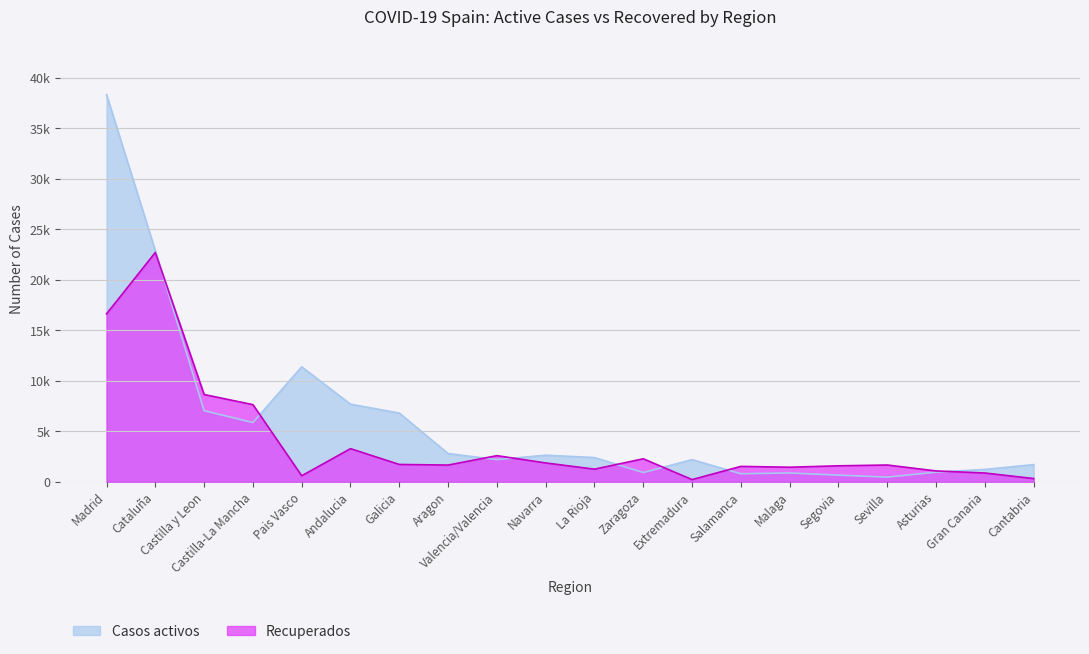

At Navarra, list the series in order from smallest to largest.

Recuperados, Casos activos